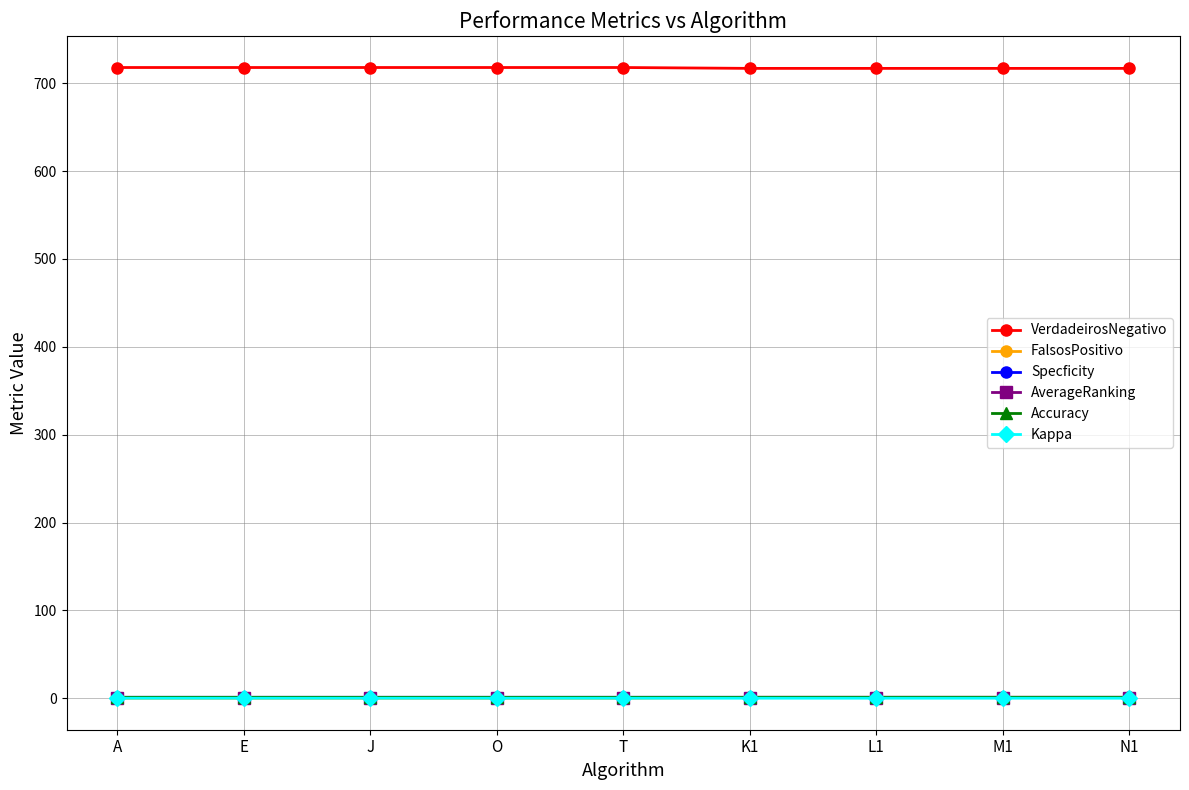

Which series has the largest total across all categories?

VerdadeirosNegativo